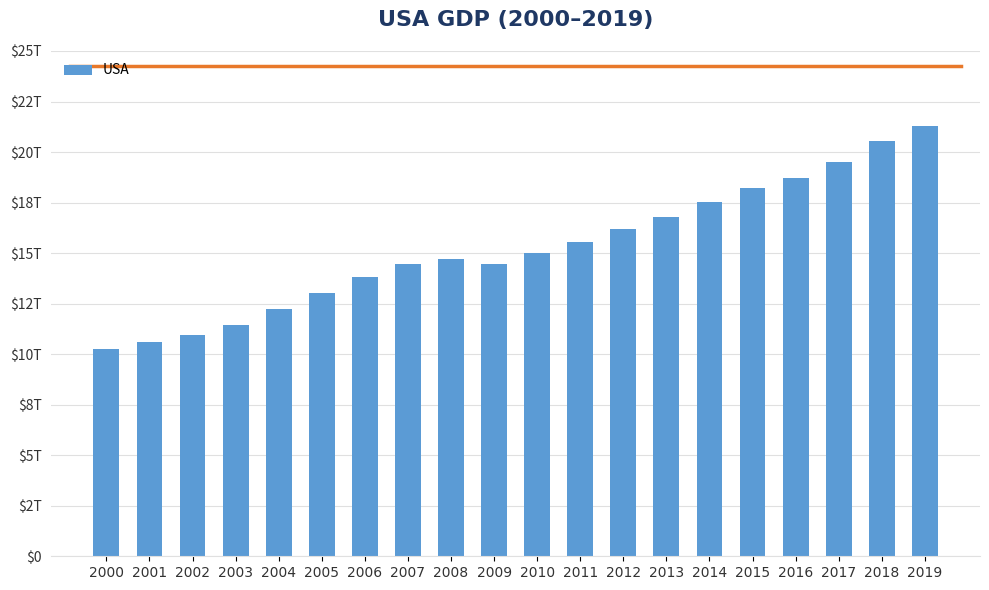

What is the approximate value at 2009?

14448900000000